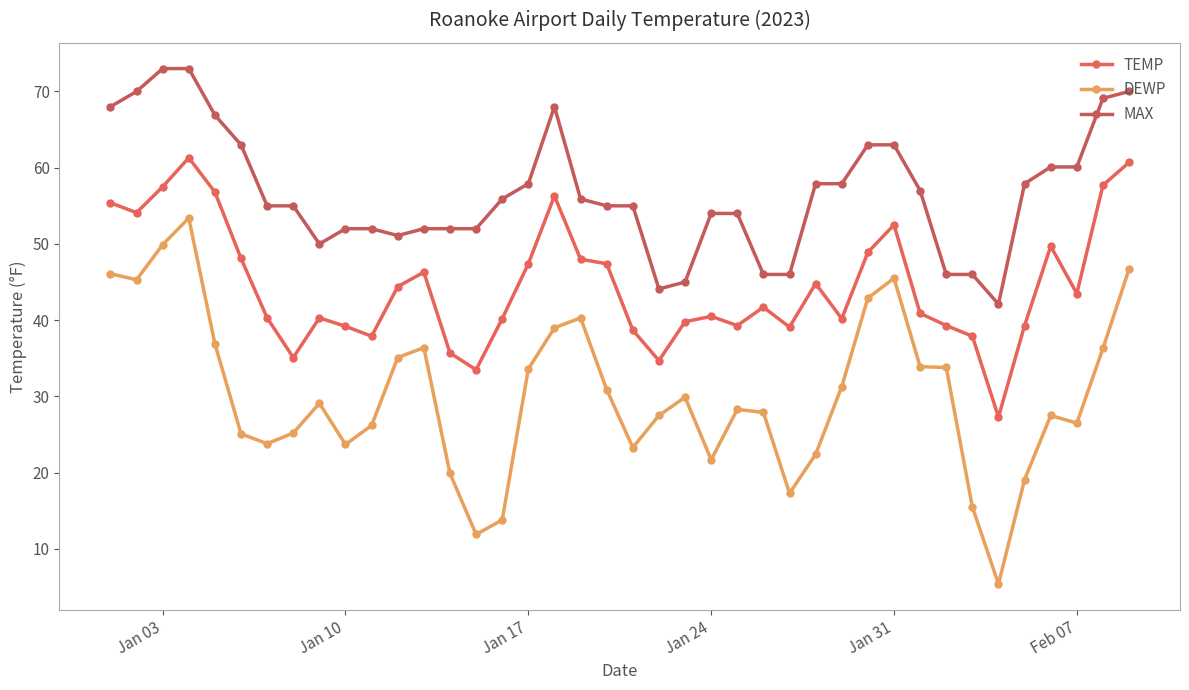

How many lines are shown in the chart?

3